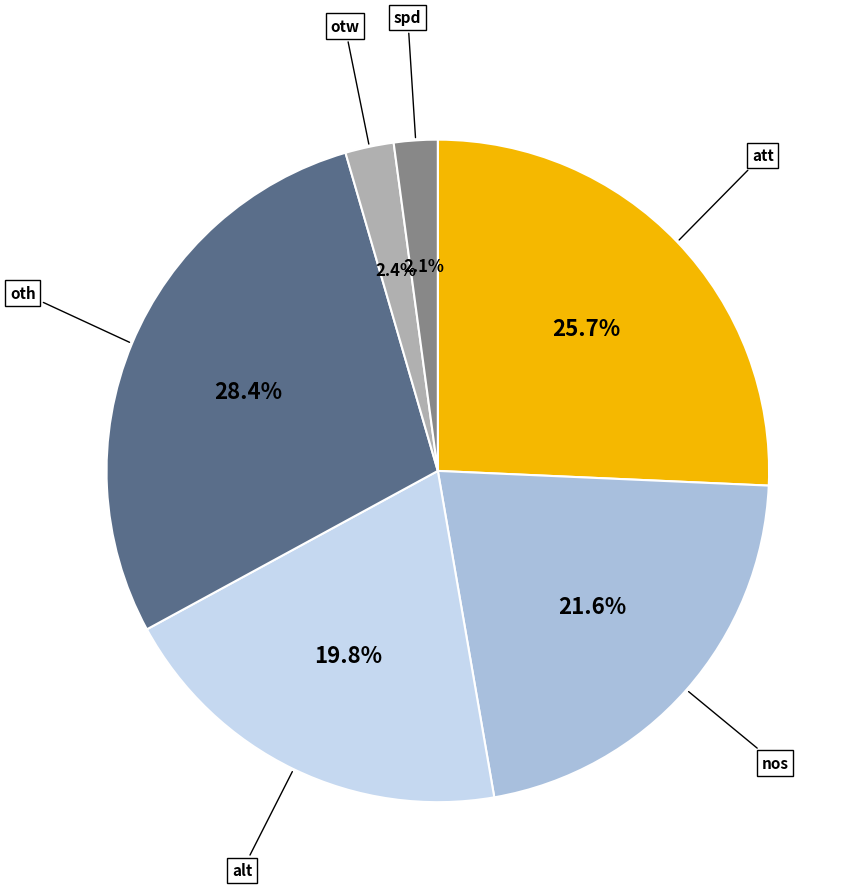

To the nearest percent, what is the difference between the largest and smallest slice percentages?

26%